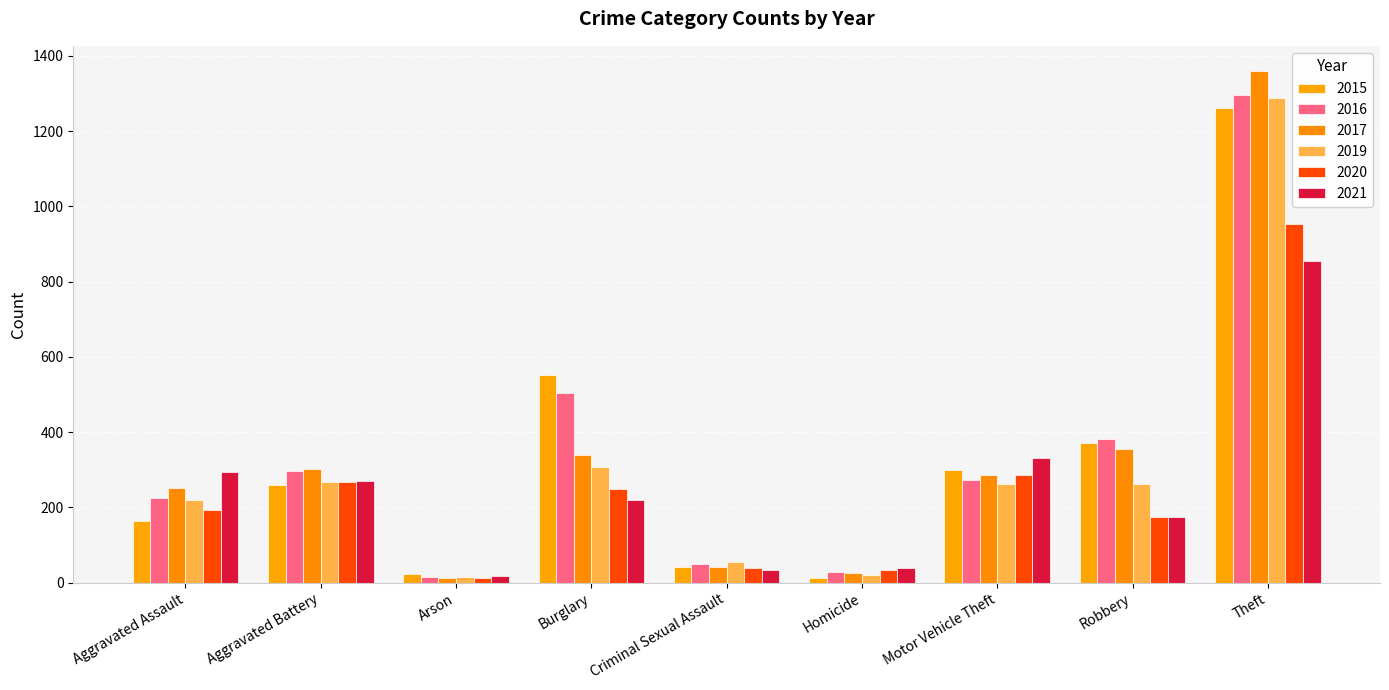

True or false: 2019 has a value of 262 at Motor Vehicle Theft.

True